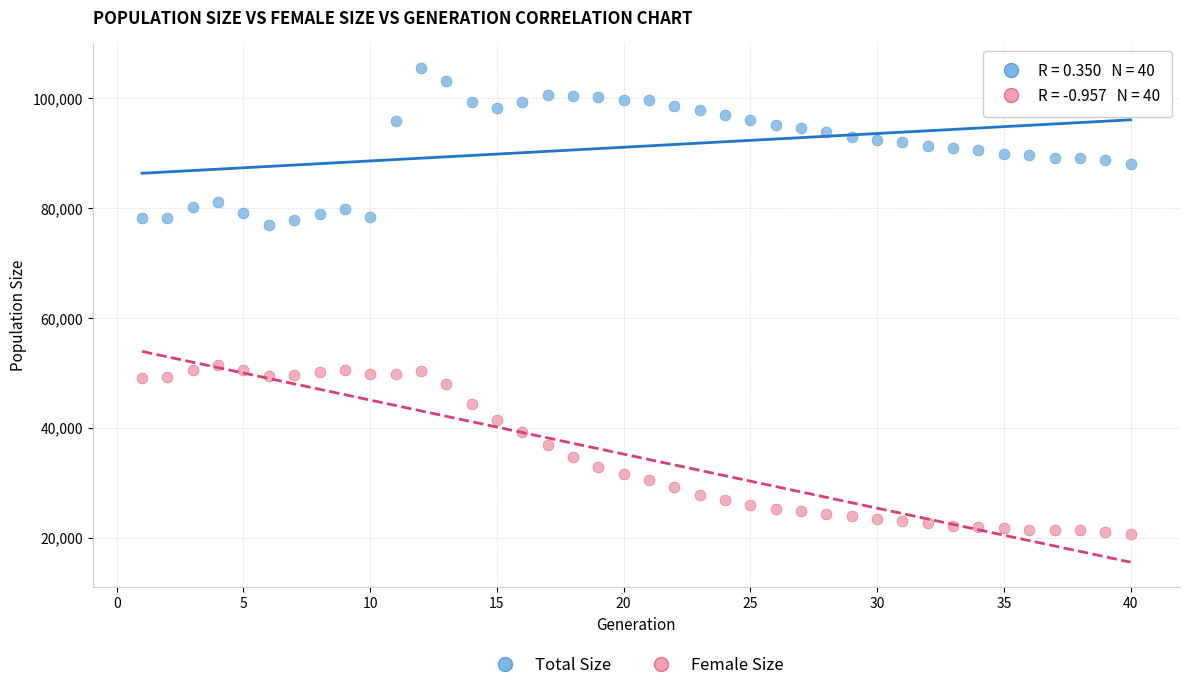

What are all the series names shown in the legend?

Total Size, Female Size